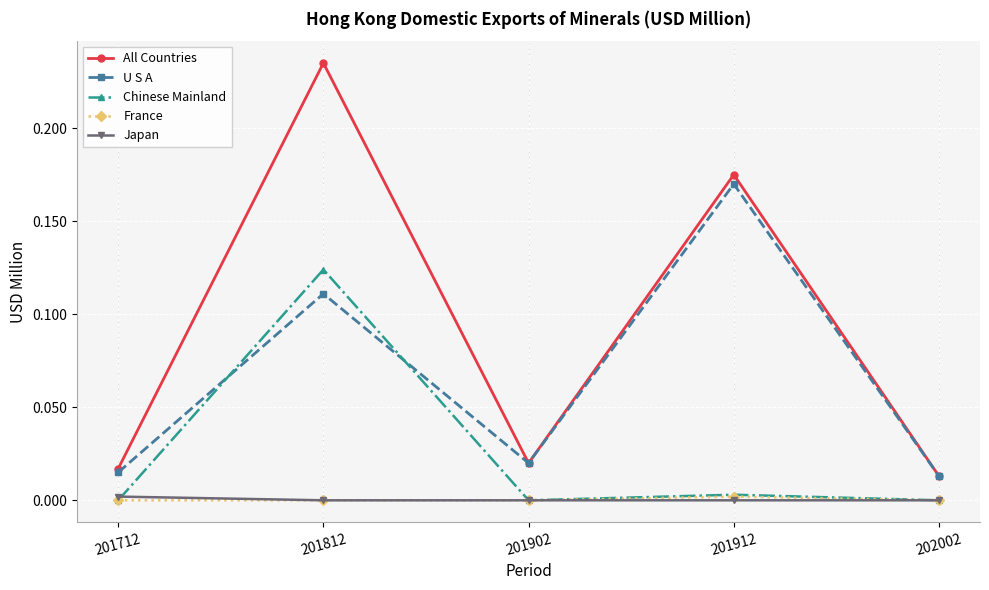

True or false: U S A and France cross at least once.

False